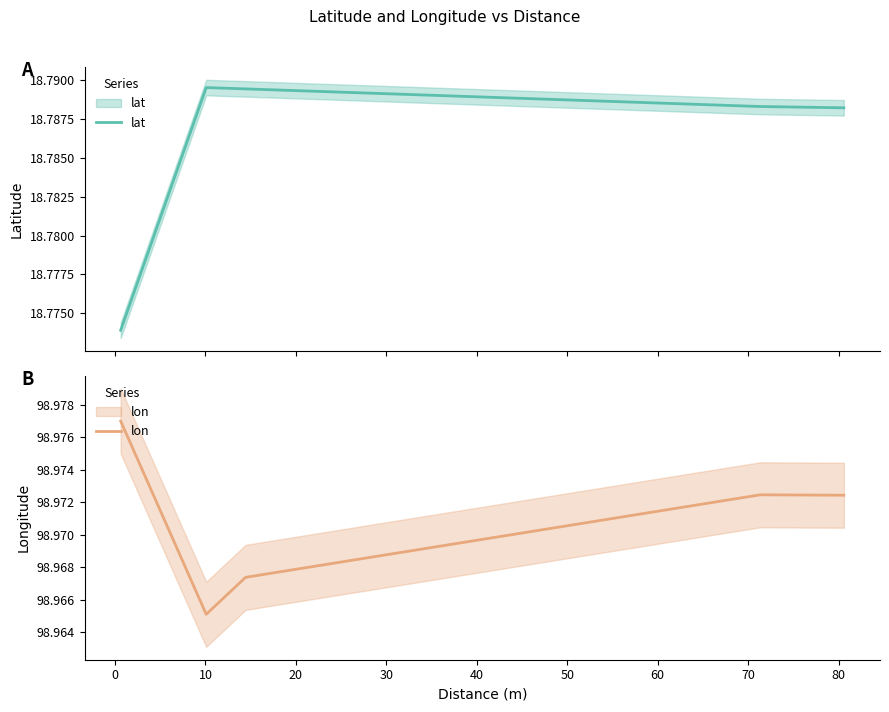

What is the total value across all series at 30?

117.8